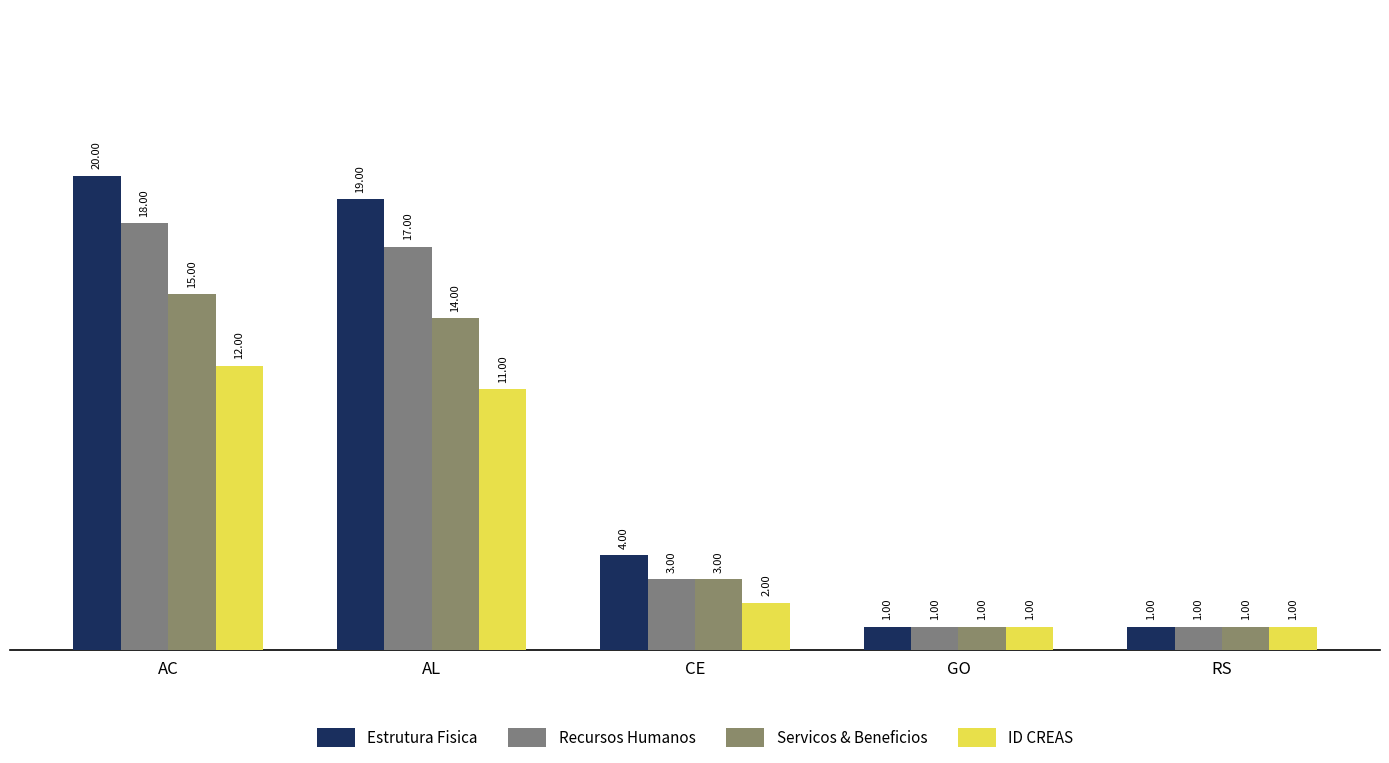

What position from the left is AL?

2